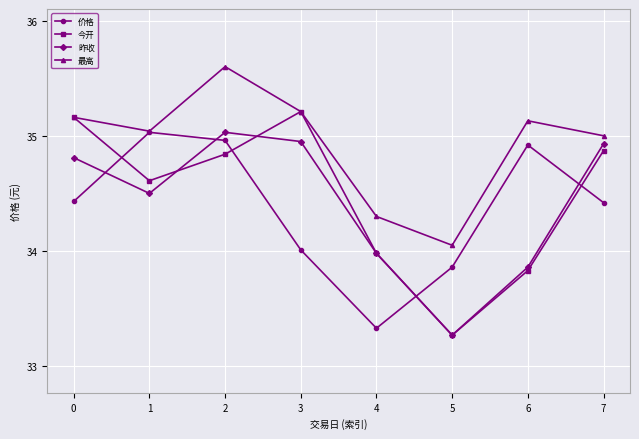

The value of 价格 at 6 is 34.9. True or false?

True